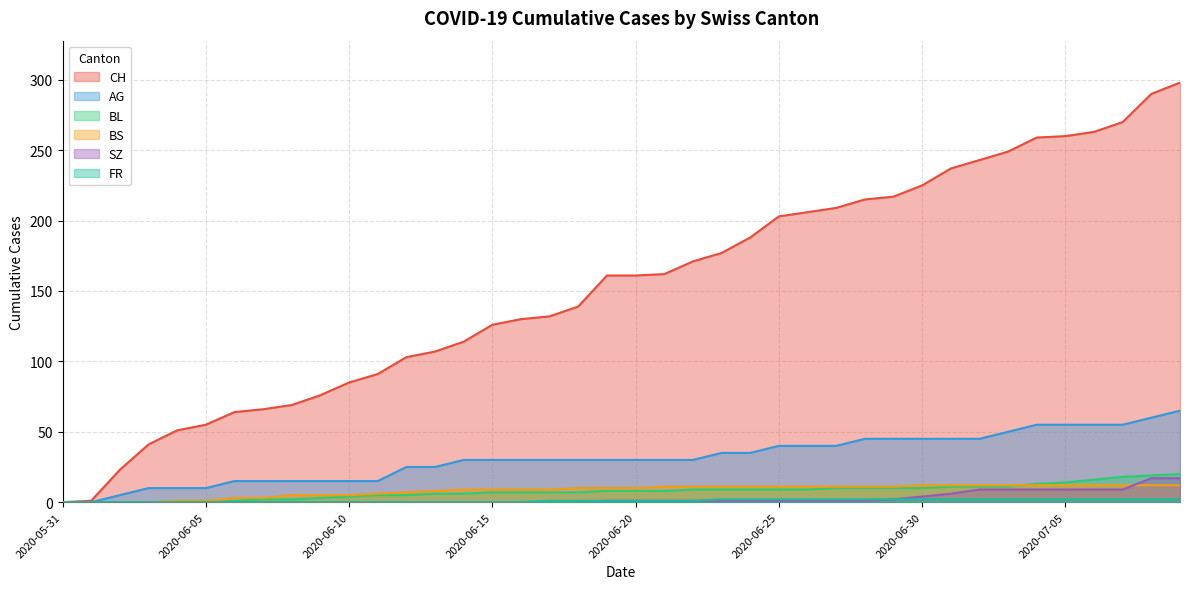

How many data points in FR are less than 1?

17